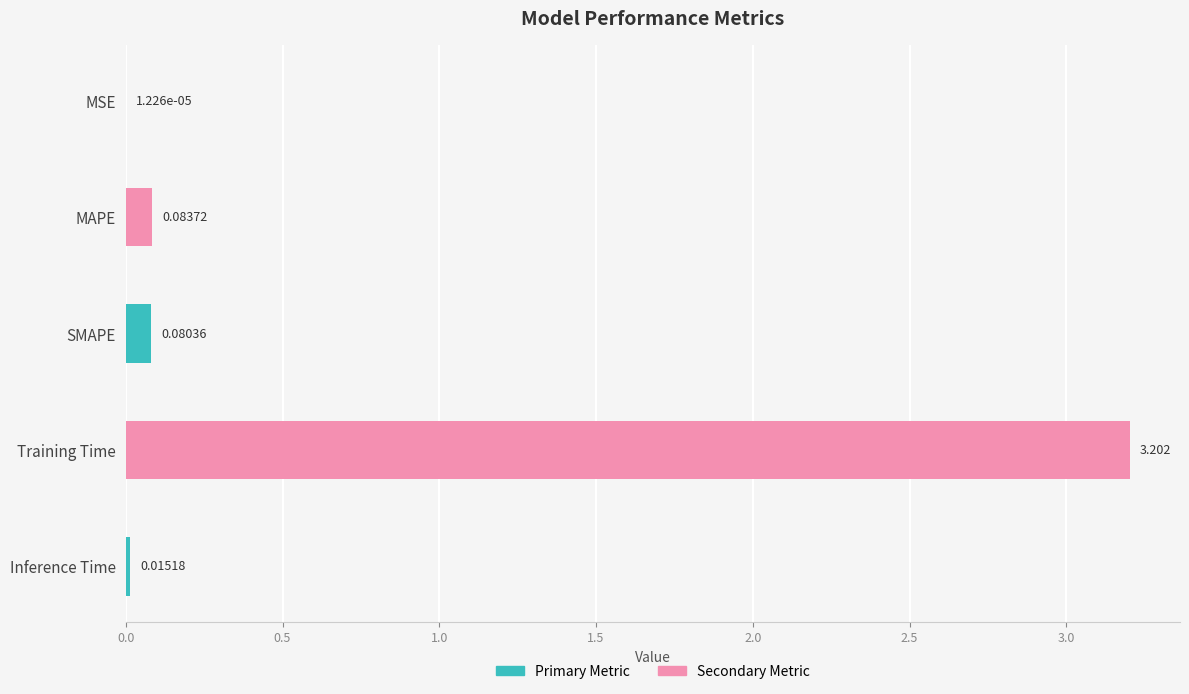

What is the difference between the values at Inference Time and SMAPE?

0.1